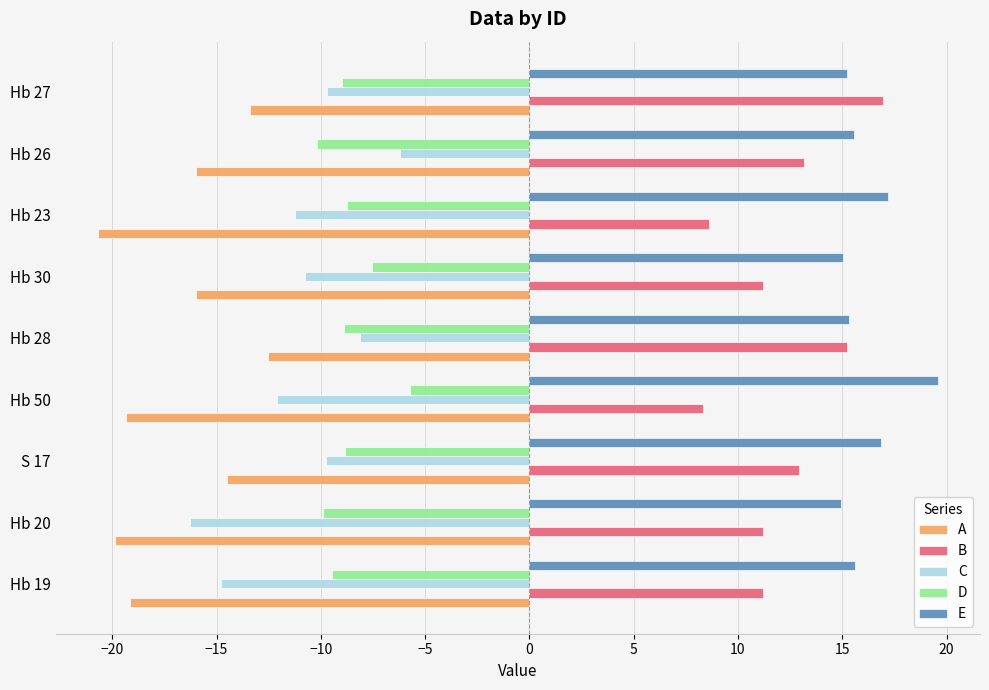

Is it true that B equals 3.0 at S 17?

False